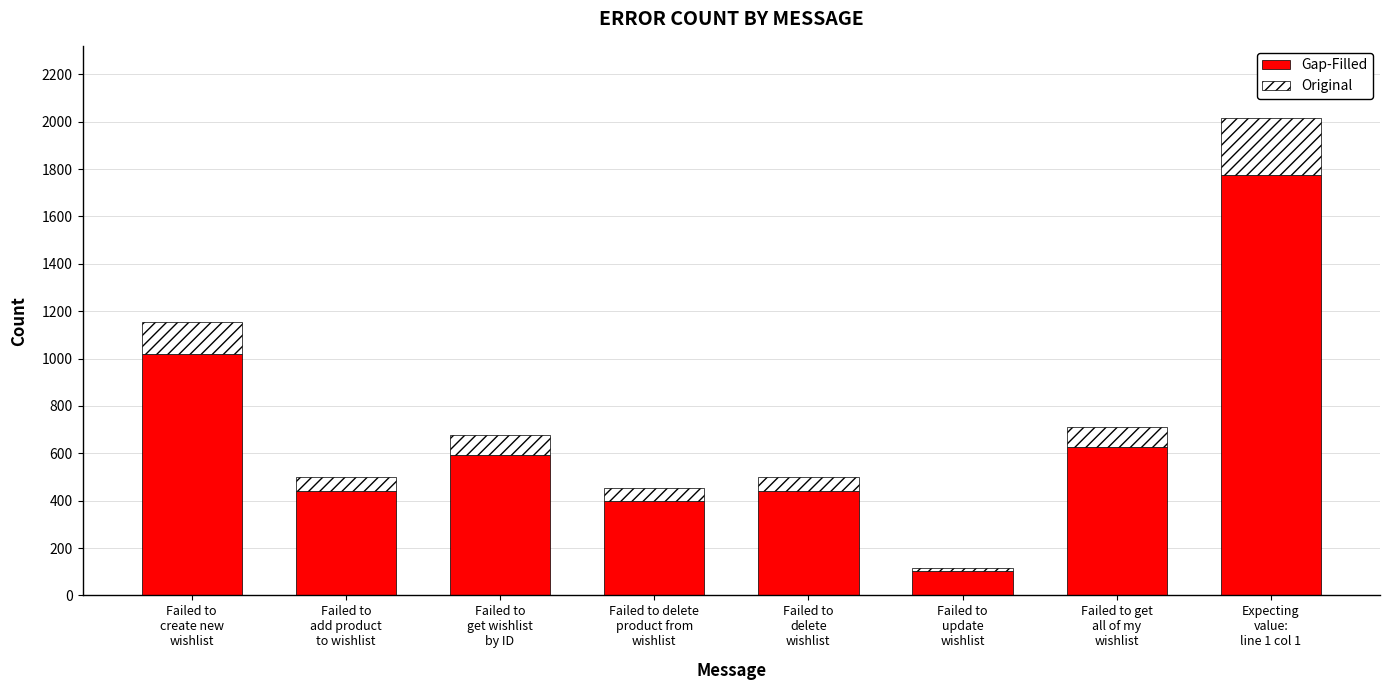

What is the minimum value for Gap-Filled?

101.2